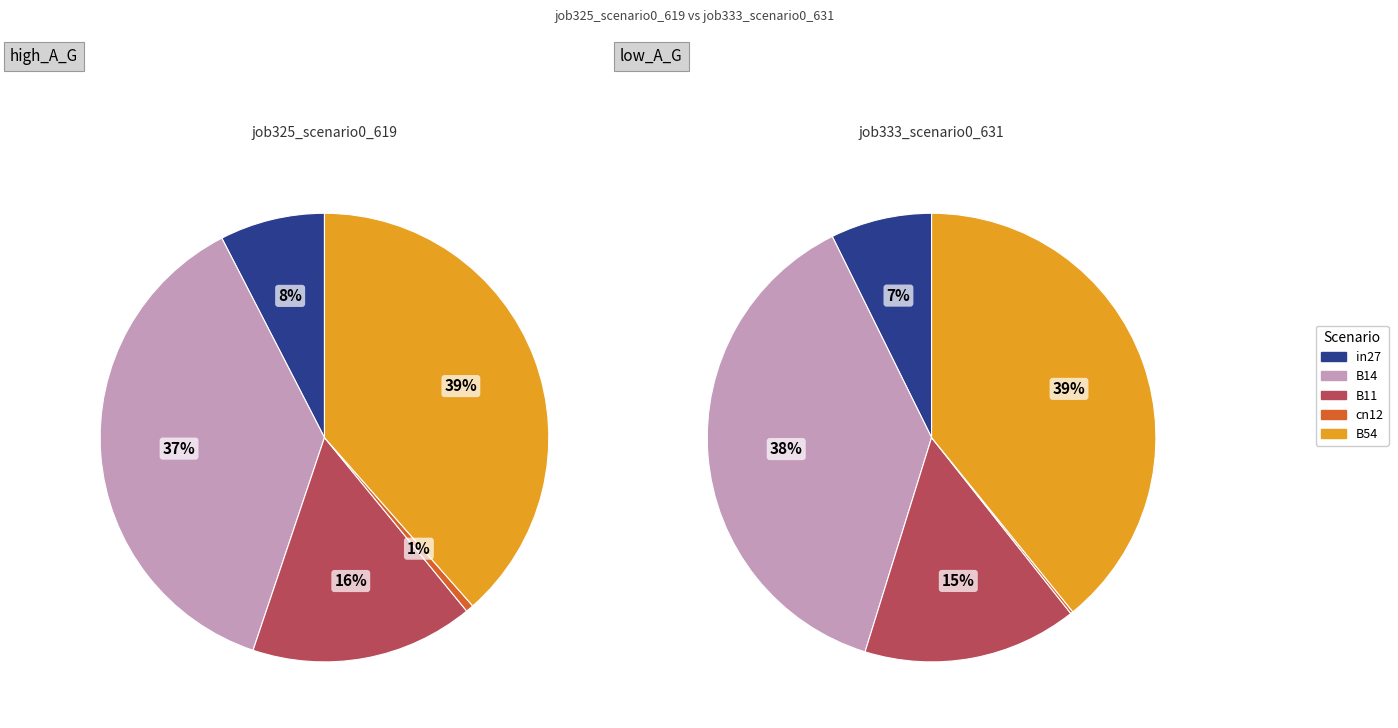

True or false: cn12 accounts for 11% of the total.

False